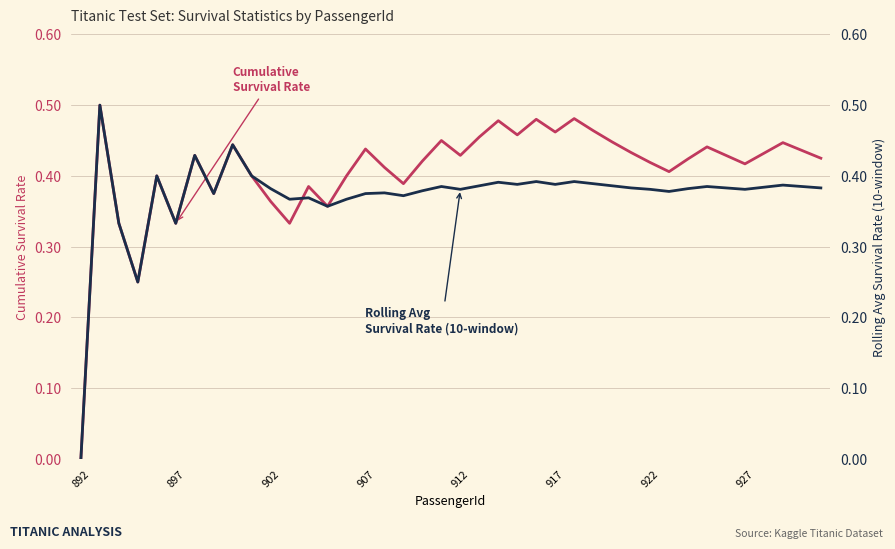

Reading left to right, what are all the values shown in this chart?

Cumulative Survival Rate: 0.0	0.5	0.3	0.2	0.4	0.3	0.4	0.4	0.4	0.4	0.4	0.3	0.4	0.4	0.4	0.4	0.4	0.4	0.4	0.5	0.4	0.5	0.5	0.5	0.5	0.5	0.5	0.5	0.4	0.4	0.4	0.4	0.4	0.4	0.4	0.4	0.4	0.4	0.4	0.4
Rolling Avg Survival Rate (10-window): 0.0	0.5	0.3	0.2	0.4	0.3	0.4	0.4	0.4	0.4	0.4	0.4	0.4	0.4	0.4	0.4	0.4	0.4	0.4	0.4	0.4	0.4	0.4	0.4	0.4	0.4	0.4	0.4	0.4	0.4	0.4	0.4	0.4	0.4	0.4	0.4	0.4	0.4	0.4	0.4